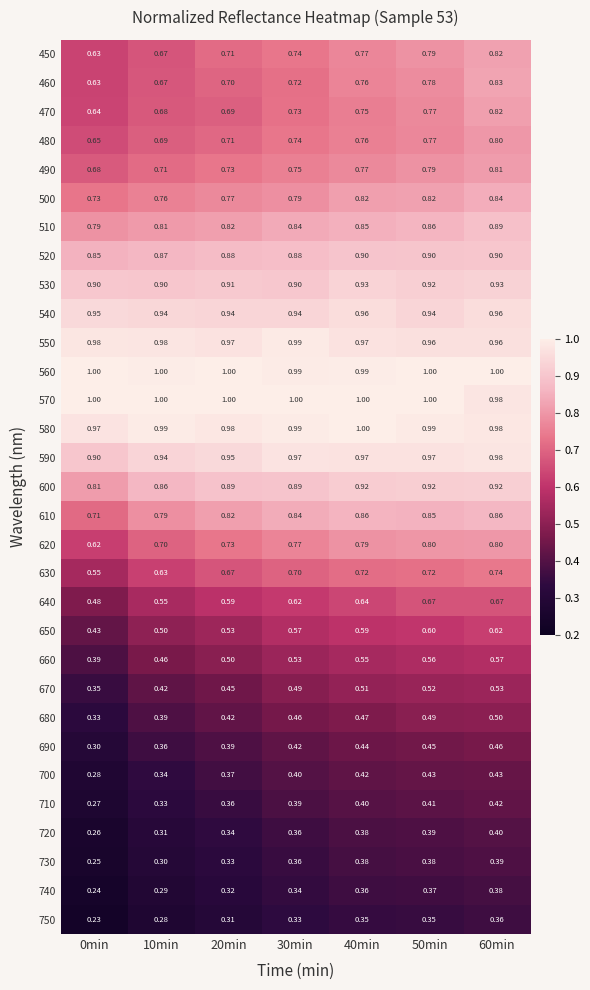

Reading left to right, what are all the values shown in this chart?

450: 0min=0.6	10min=0.7	20min=0.7	30min=0.7	40min=0.8	50min=0.8	60min=0.8
460: 0min=0.6	10min=0.7	20min=0.7	30min=0.7	40min=0.8	50min=0.8	60min=0.8
470: 0min=0.6	10min=0.7	20min=0.7	30min=0.7	40min=0.8	50min=0.8	60min=0.8
480: 0min=0.7	10min=0.7	20min=0.7	30min=0.7	40min=0.8	50min=0.8	60min=0.8
490: 0min=0.7	10min=0.7	20min=0.7	30min=0.8	40min=0.8	50min=0.8	60min=0.8
500: 0min=0.7	10min=0.8	20min=0.8	30min=0.8	40min=0.8	50min=0.8	60min=0.8
510: 0min=0.8	10min=0.8	20min=0.8	30min=0.8	40min=0.8	50min=0.9	60min=0.9
520: 0min=0.8	10min=0.9	20min=0.9	30min=0.9	40min=0.9	50min=0.9	60min=0.9
530: 0min=0.9	10min=0.9	20min=0.9	30min=0.9	40min=0.9	50min=0.9	60min=0.9
540: 0min=0.9	10min=0.9	20min=0.9	30min=0.9	40min=1.0	50min=0.9	60min=1.0
550: 0min=1.0	10min=1.0	20min=1.0	30min=1.0	40min=1.0	50min=1.0	60min=1.0
560: 0min=1.0	10min=1.0	20min=1.0	30min=1.0	40min=1.0	50min=1.0	60min=1.0
570: 0min=1.0	10min=1.0	20min=1.0	30min=1.0	40min=1.0	50min=1.0	60min=1.0
580: 0min=1.0	10min=1.0	20min=1.0	30min=1.0	40min=1.0	50min=1.0	60min=1.0
590: 0min=0.9	10min=0.9	20min=0.9	30min=1.0	40min=1.0	50min=1.0	60min=1.0
600: 0min=0.8	10min=0.9	20min=0.9	30min=0.9	40min=0.9	50min=0.9	60min=0.9
610: 0min=0.7	10min=0.8	20min=0.8	30min=0.8	40min=0.9	50min=0.8	60min=0.9
620: 0min=0.6	10min=0.7	20min=0.7	30min=0.8	40min=0.8	50min=0.8	60min=0.8
630: 0min=0.6	10min=0.6	20min=0.7	30min=0.7	40min=0.7	50min=0.7	60min=0.7
640: 0min=0.5	10min=0.6	20min=0.6	30min=0.6	40min=0.6	50min=0.7	60min=0.7
650: 0min=0.4	10min=0.5	20min=0.5	30min=0.6	40min=0.6	50min=0.6	60min=0.6
660: 0min=0.4	10min=0.5	20min=0.5	30min=0.5	40min=0.6	50min=0.6	60min=0.6
670: 0min=0.3	10min=0.4	20min=0.5	30min=0.5	40min=0.5	50min=0.5	60min=0.5
680: 0min=0.3	10min=0.4	20min=0.4	30min=0.5	40min=0.5	50min=0.5	60min=0.5
690: 0min=0.3	10min=0.4	20min=0.4	30min=0.4	40min=0.4	50min=0.5	60min=0.5
700: 0min=0.3	10min=0.3	20min=0.4	30min=0.4	40min=0.4	50min=0.4	60min=0.4
710: 0min=0.3	10min=0.3	20min=0.4	30min=0.4	40min=0.4	50min=0.4	60min=0.4
720: 0min=0.3	10min=0.3	20min=0.3	30min=0.4	40min=0.4	50min=0.4	60min=0.4
730: 0min=0.2	10min=0.3	20min=0.3	30min=0.4	40min=0.4	50min=0.4	60min=0.4
740: 0min=0.2	10min=0.3	20min=0.3	30min=0.3	40min=0.4	50min=0.4	60min=0.4
750: 0min=0.2	10min=0.3	20min=0.3	30min=0.3	40min=0.3	50min=0.3	60min=0.4